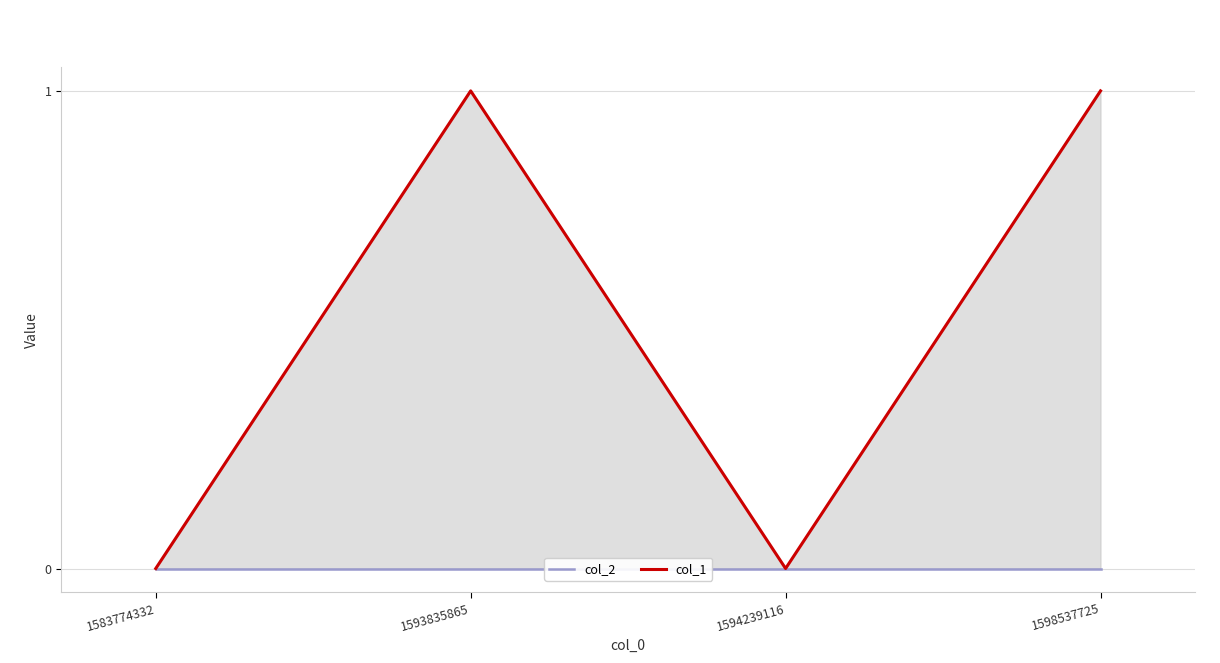

Reading right to left, list all the values displayed in this chart.

col_2: 0	0	0	0
col_1: 1	0	1	0